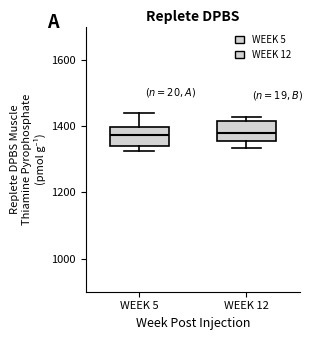

Where is the upper edge of the box for WEEK 5 on the y-axis? The values are not printed on the chart, so give them approximately, as read against the axis.

1400